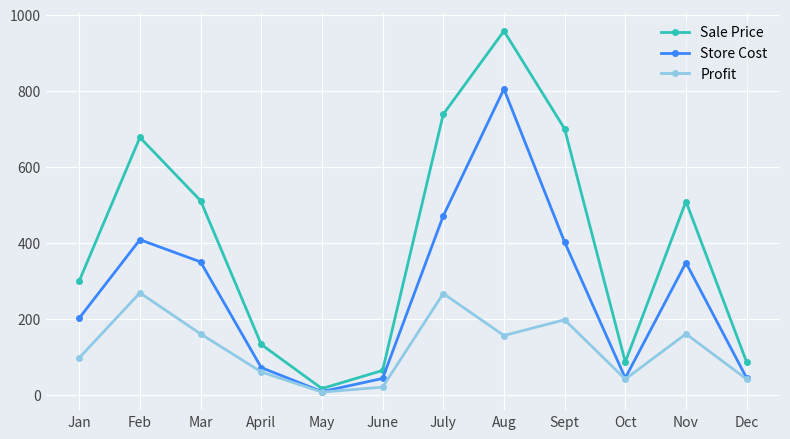

Is this an area chart (filled region under the line)?

No